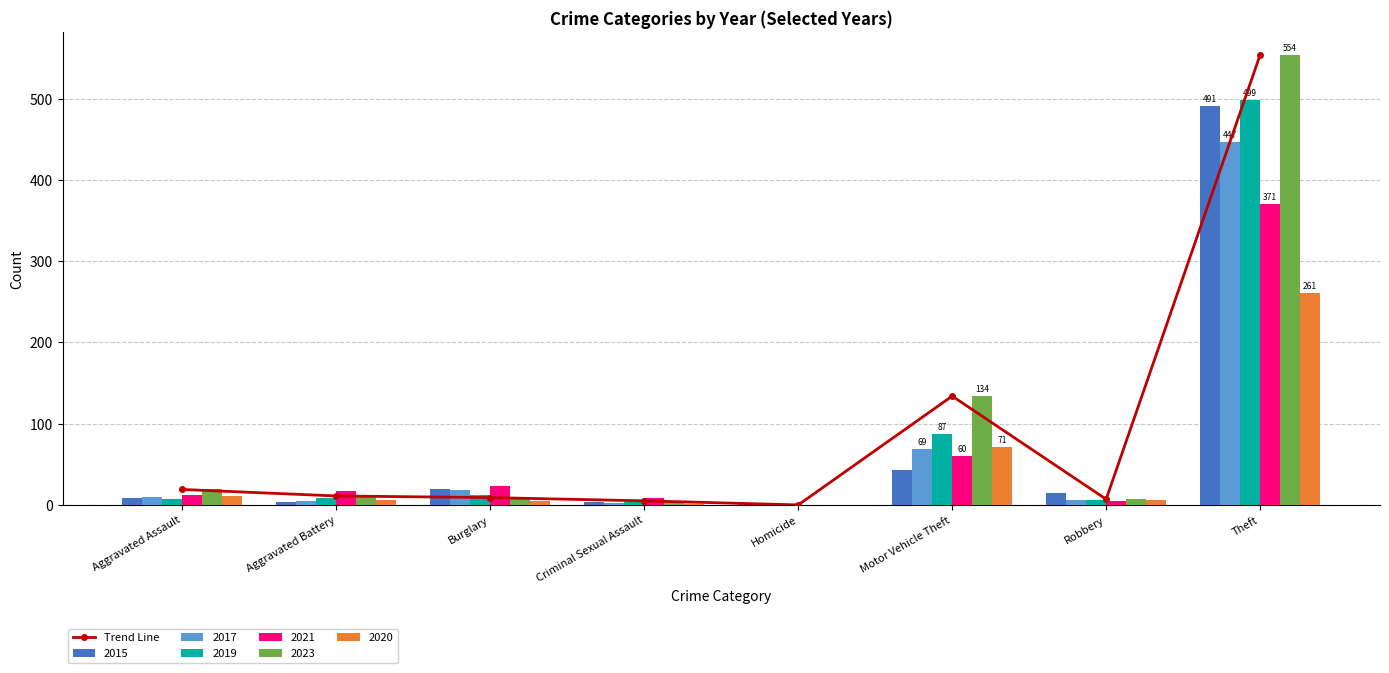

Is it true that the value at Burglary is 9?

True